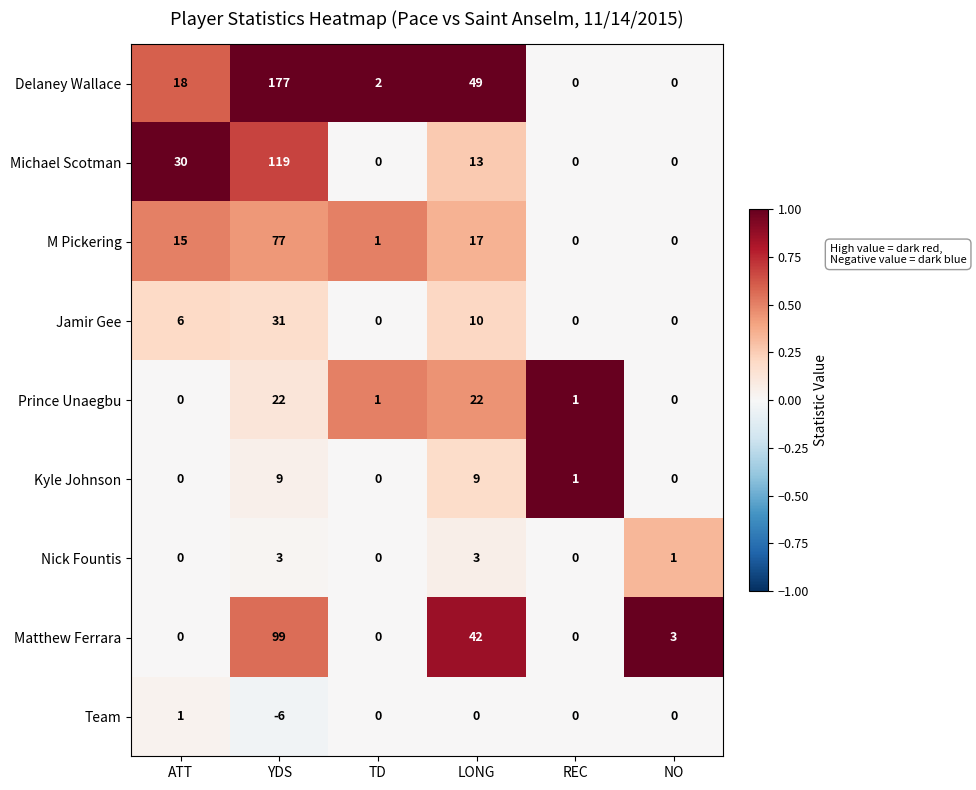

Where is Matthew Ferrara nearest to the value 49?

LONG